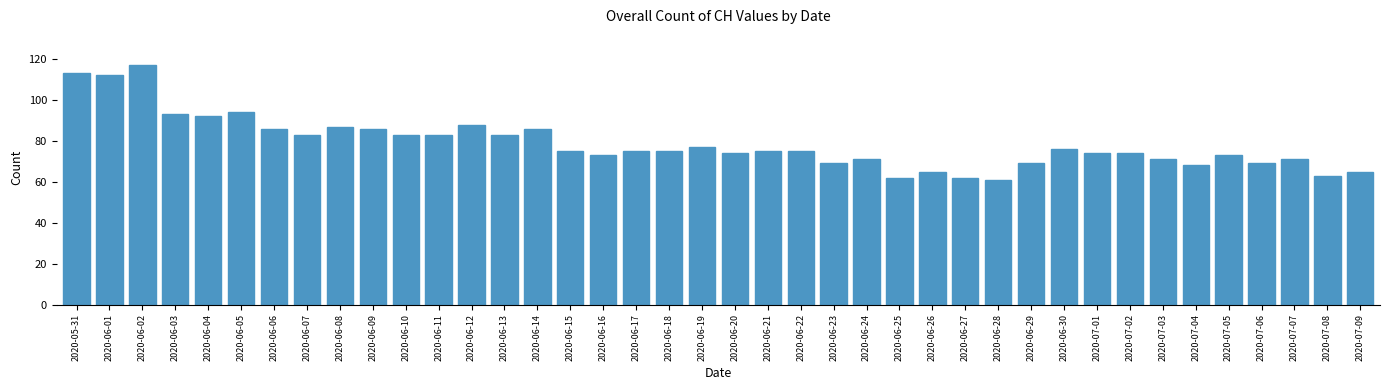

What is the difference between the second highest and second lowest values?

51